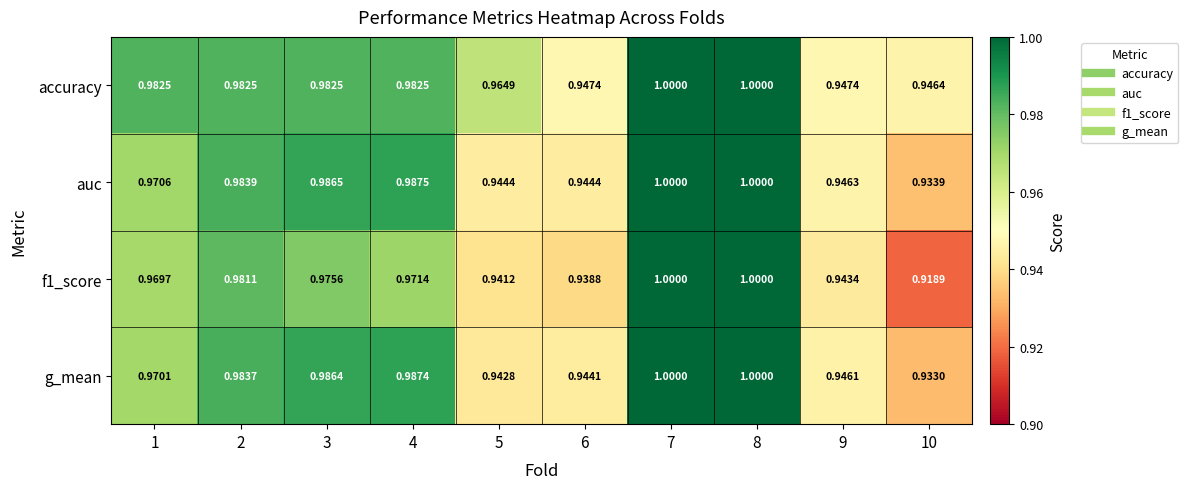

Between 1 and 2, which series saw the biggest shift?

g_mean